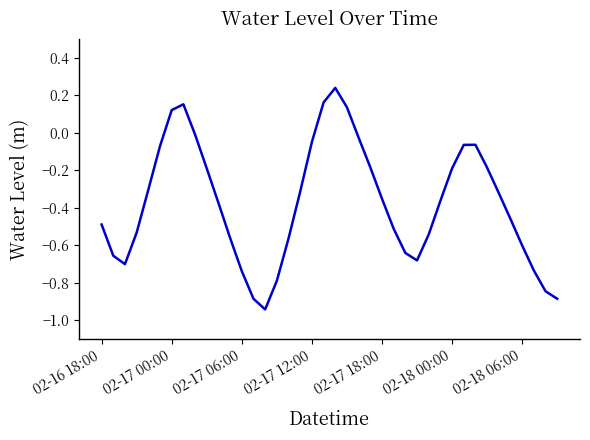

What is the difference between the maximum and minimum values?

1.2